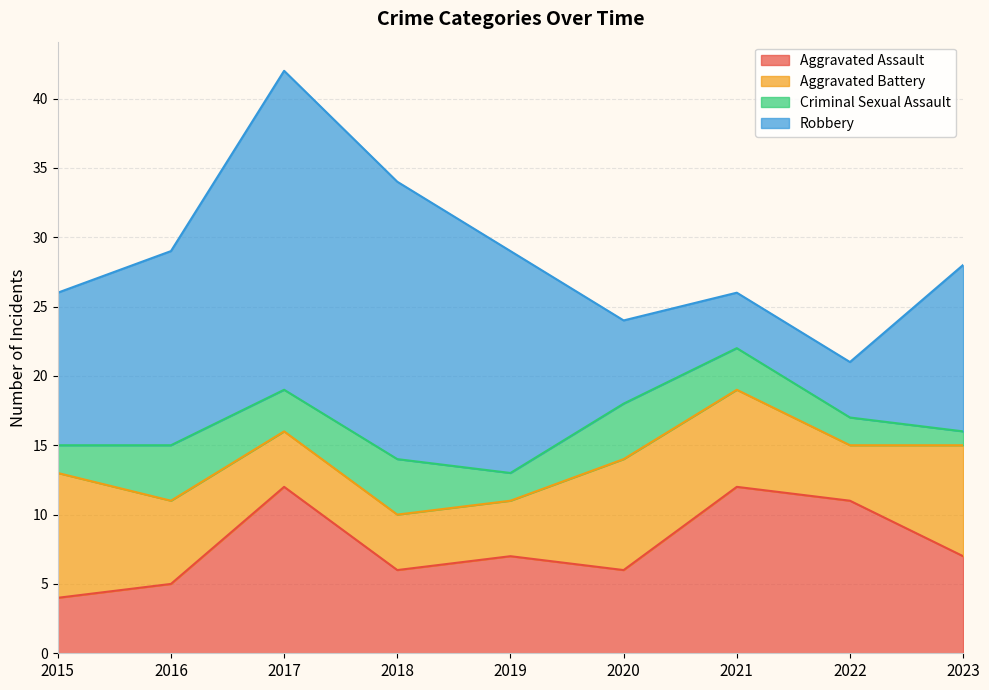

Reading right to left, list all the values displayed in this chart.

Aggravated Assault: 2023=7	2022=11	2021=12	2020=6	2019=7	2018=6	2017=12	2016=5	2015=4
Aggravated Battery: 2023=8	2022=4	2021=7	2020=8	2019=4	2018=4	2017=4	2016=6	2015=9
Criminal Sexual Assault: 2023=1	2022=2	2021=3	2020=4	2019=2	2018=4	2017=3	2016=4	2015=2
Robbery: 2023=12	2022=4	2021=4	2020=6	2019=16	2018=20	2017=23	2016=14	2015=11